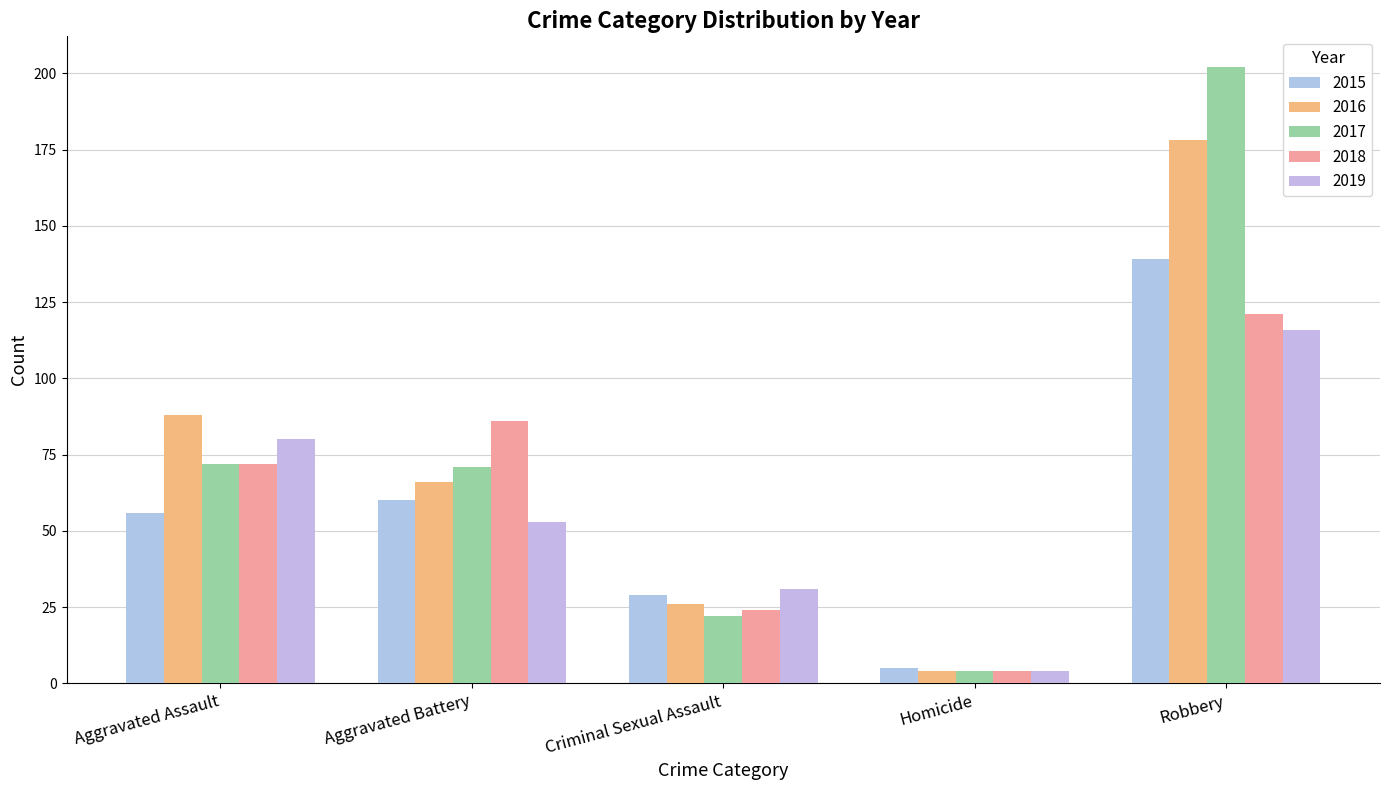

Where does the 2017 series first go above 71?

Aggravated Assault